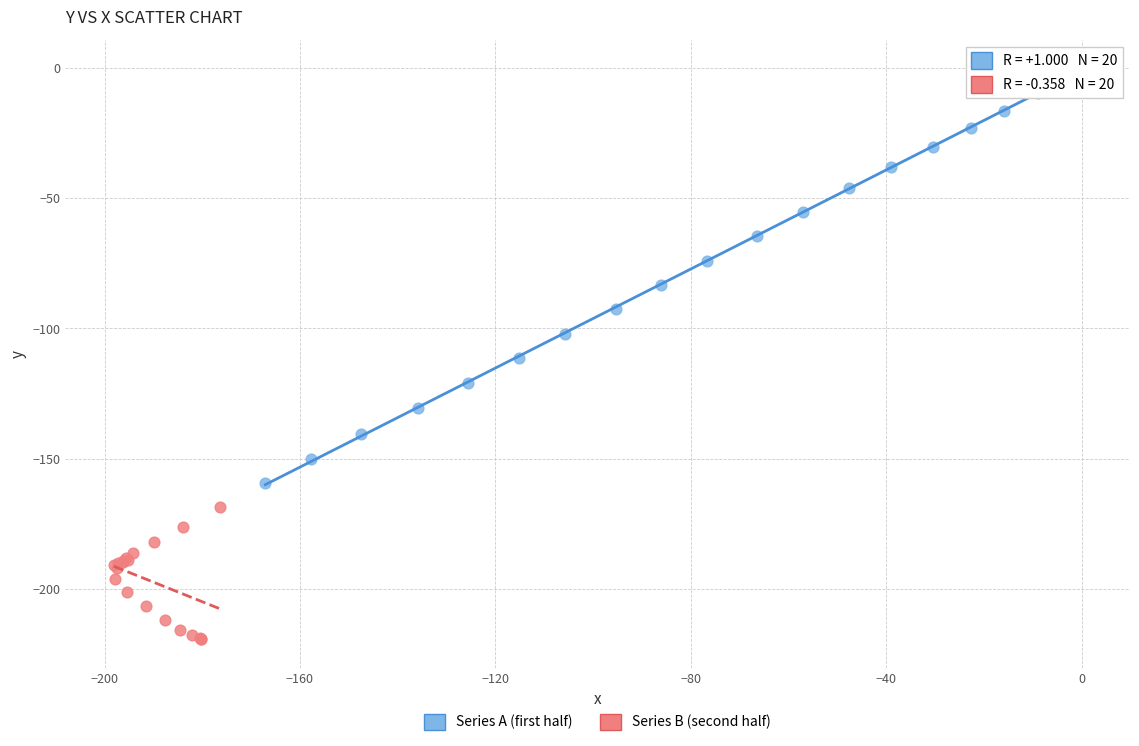

Which series reaches the minimum Y coordinate?

Series B (second half)